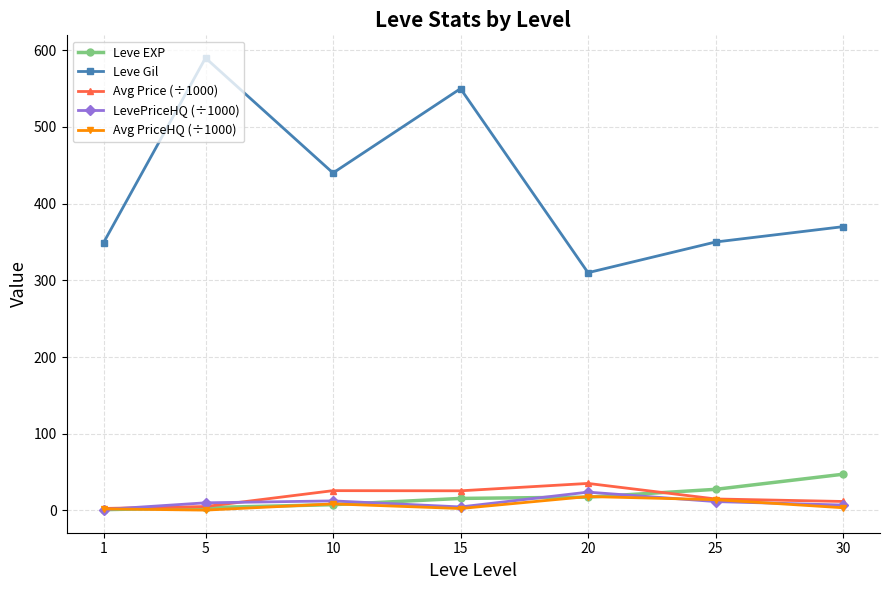

Which series has the largest total across all categories?

Leve Gil